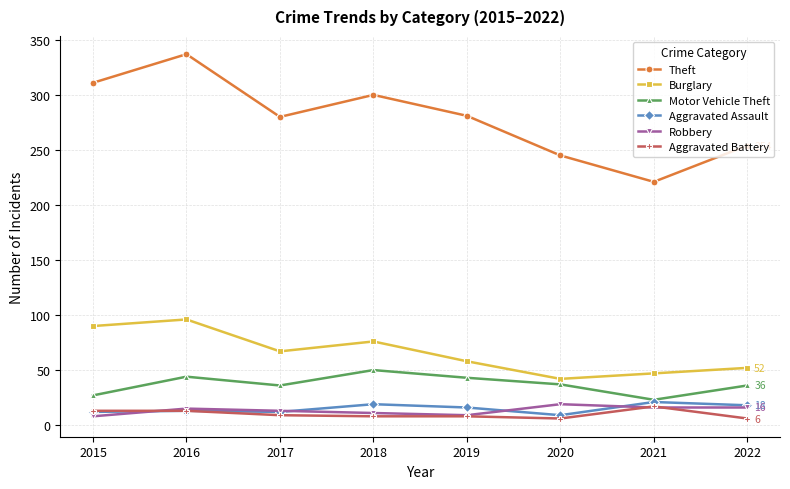

True or false: Aggravated Battery has a value of 8 at 2019.

True